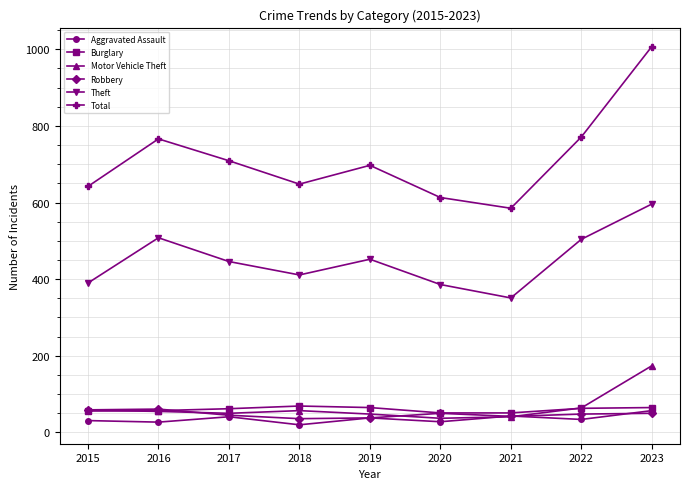

What is the difference between the second highest and minimum values in the Theft series?

157